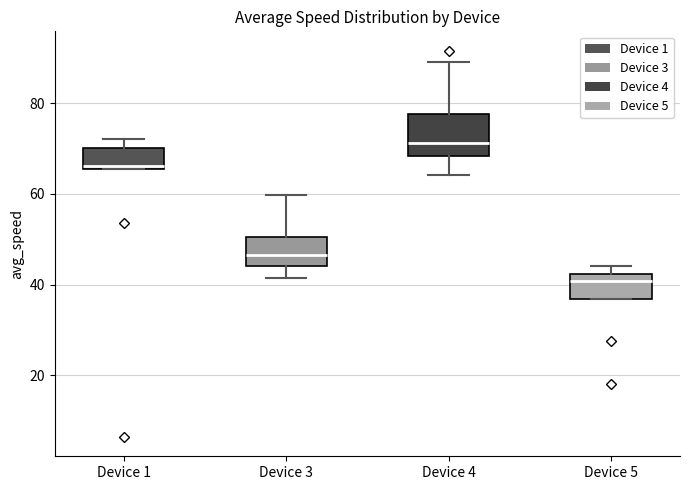

Which box is the tallest, from its lower edge to its upper edge?

Device 4